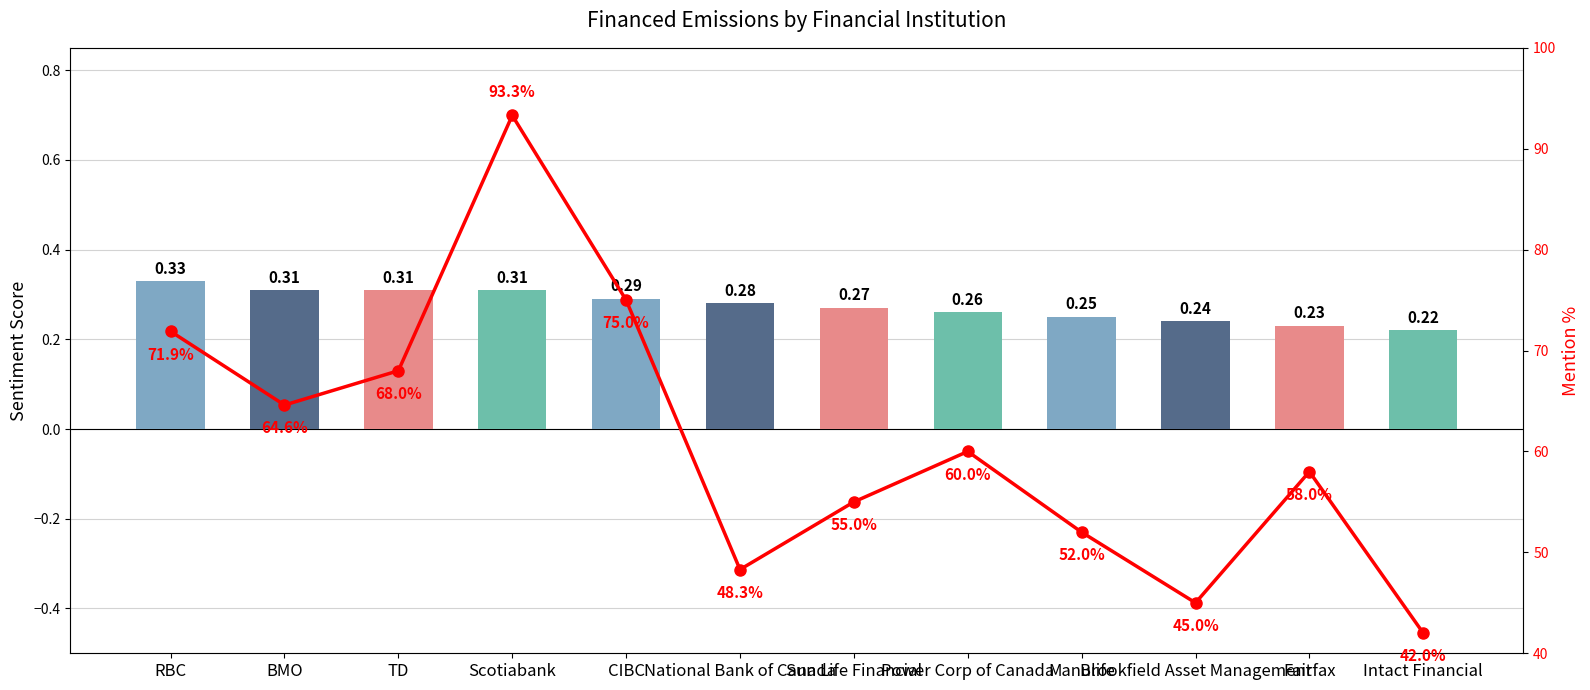

Between TD and Sun Life Financial, which series saw the biggest shift?

Mention %